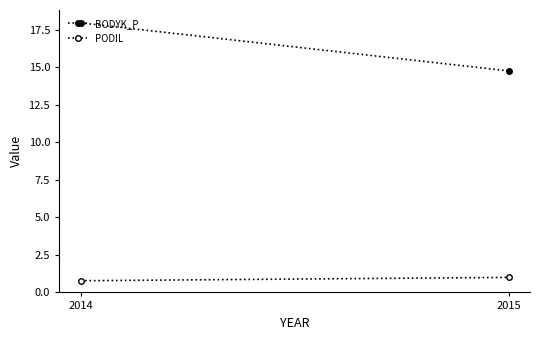

What are all the series names shown in the legend?

BODYK_P, PODIL